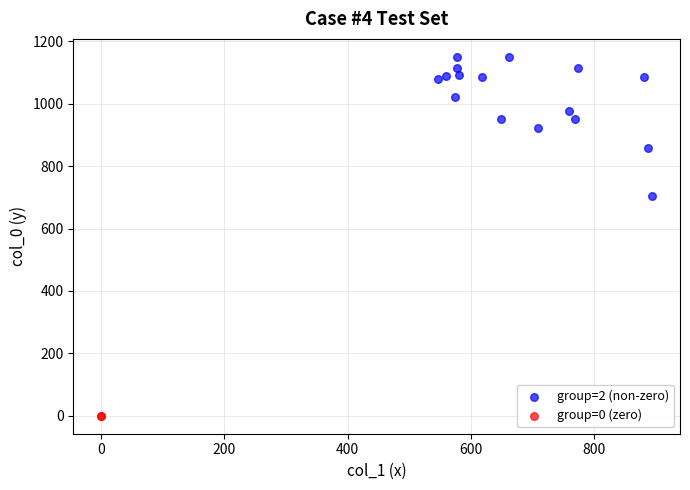

Which series contains the highest Y value?

group=2 (non-zero)